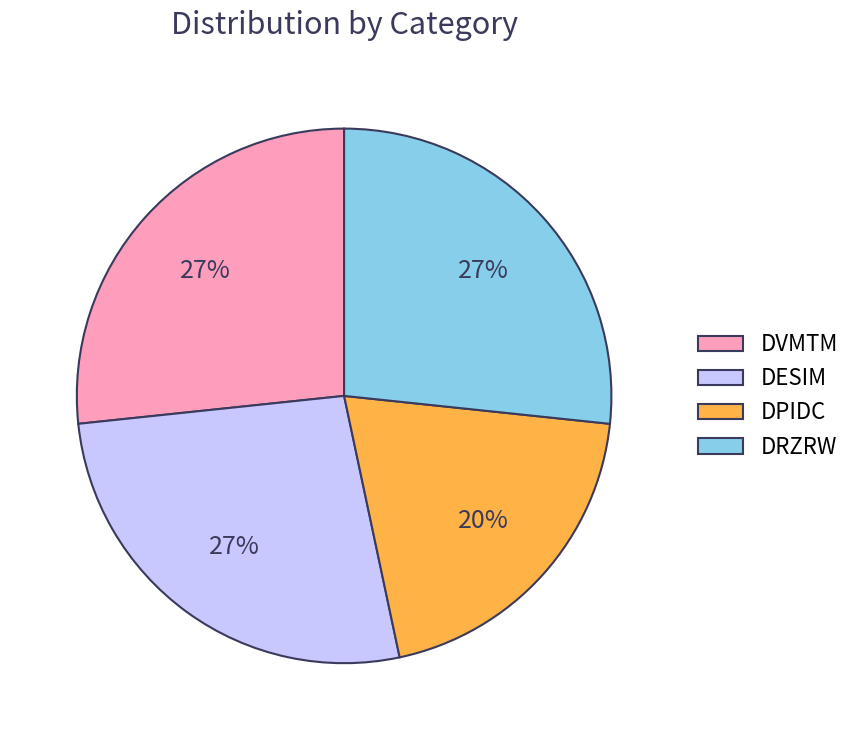

Does DRZRW account for over 50% of the chart?

No